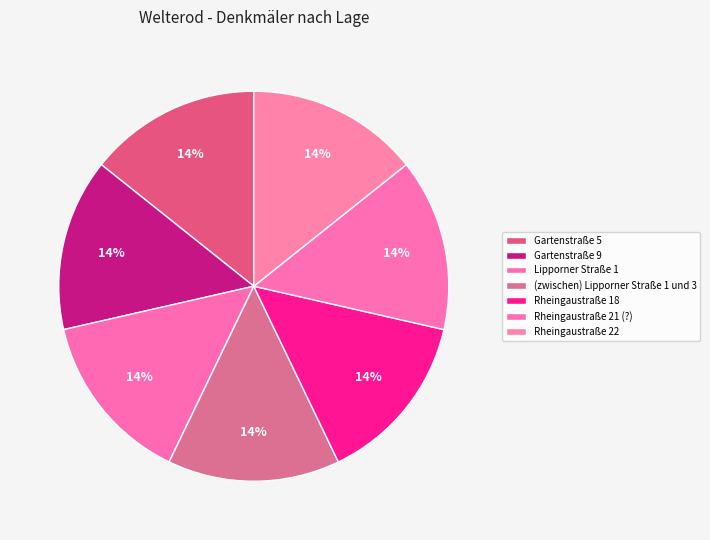

Count the number of slices in the pie.

7